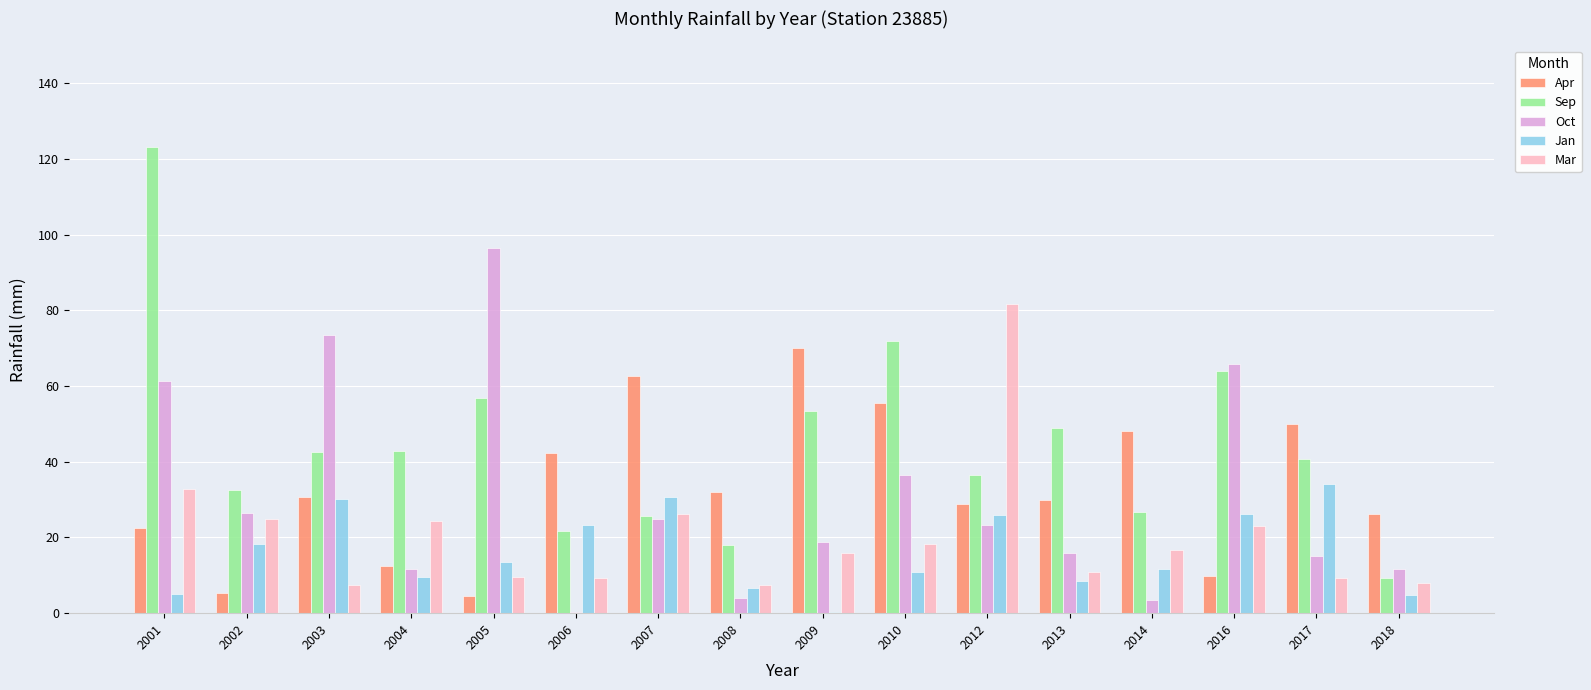

What is the total value across all series at 2014?

106.8